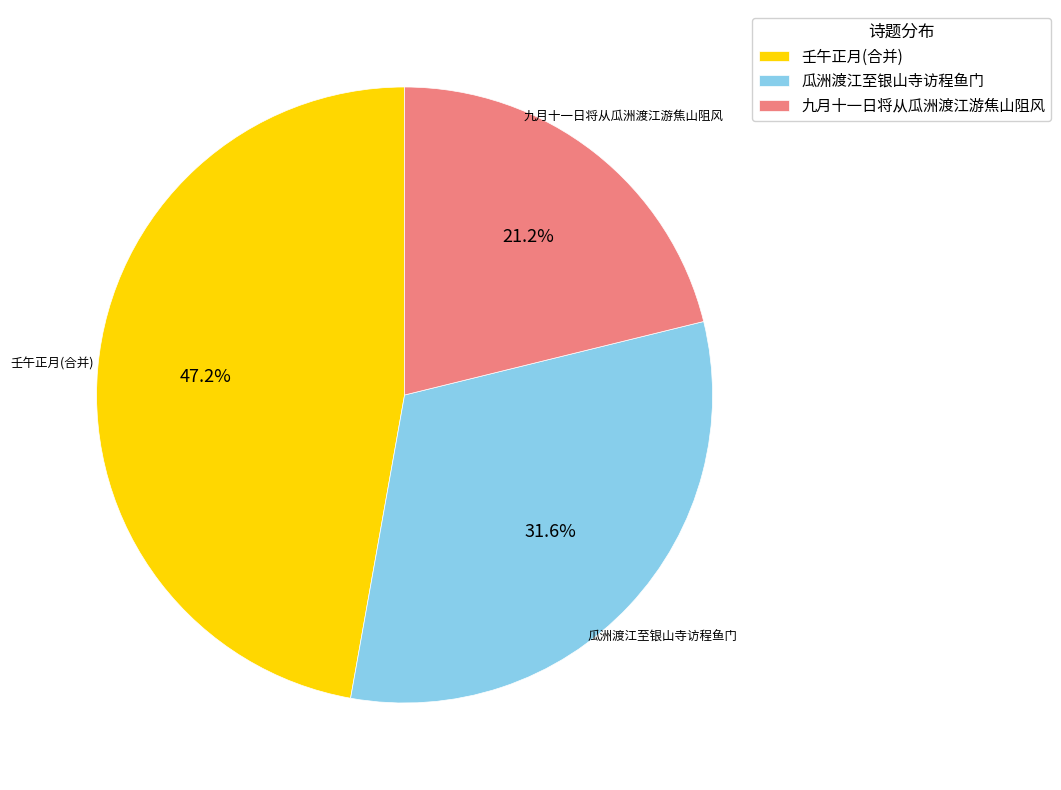

How many slices are in this pie chart?

3